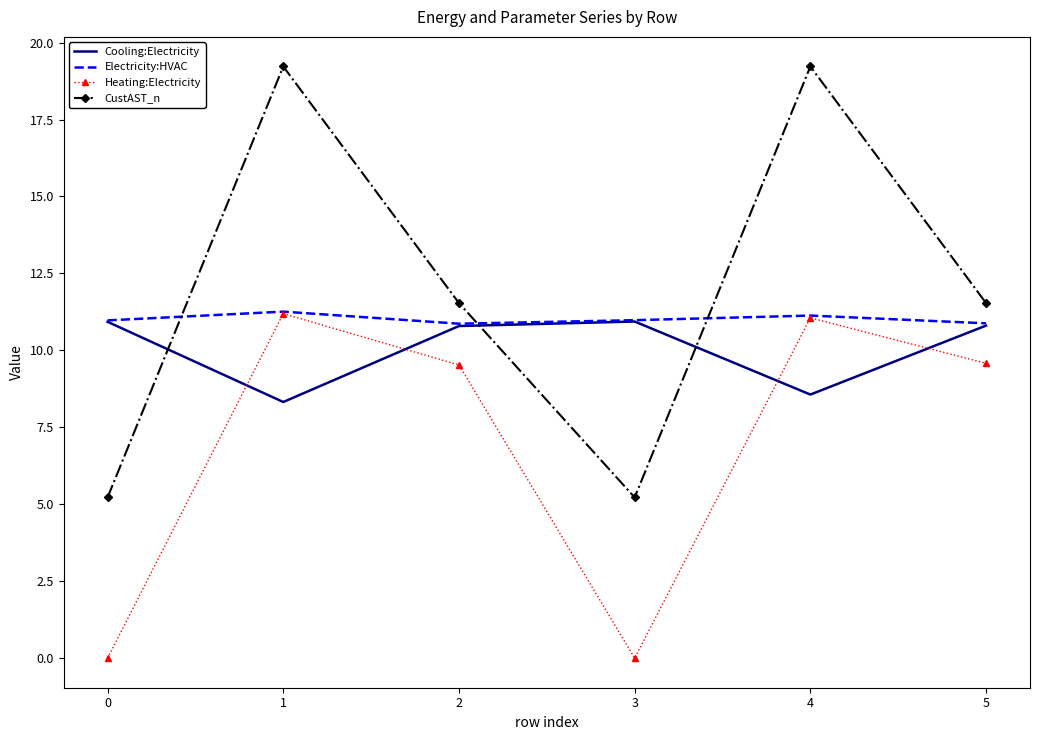

Is it true that Heating:Electricity equals 15.6 at 1?

False